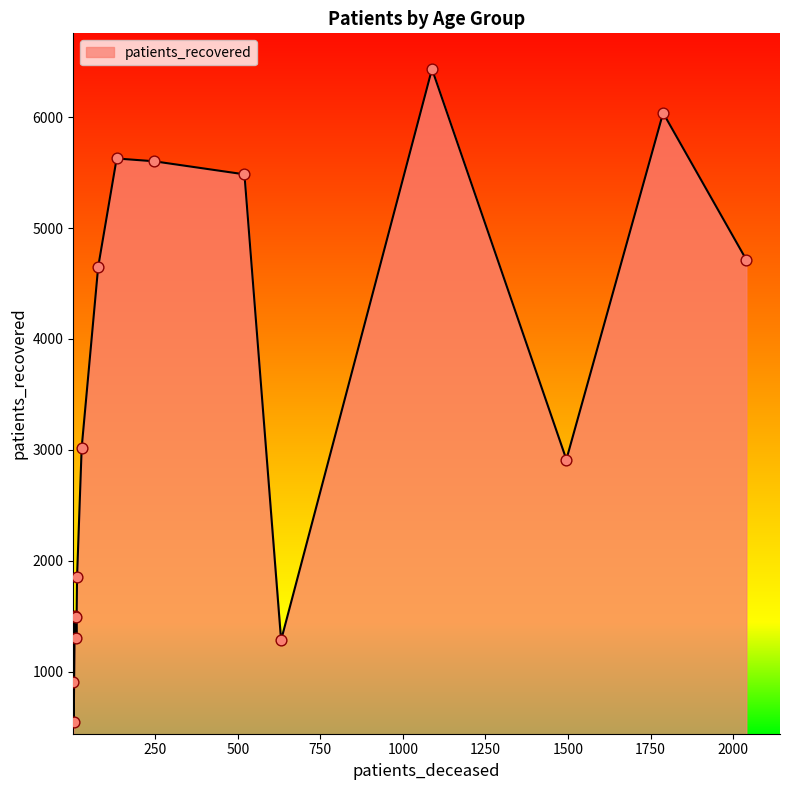

What is the minimum value shown in the chart?

549